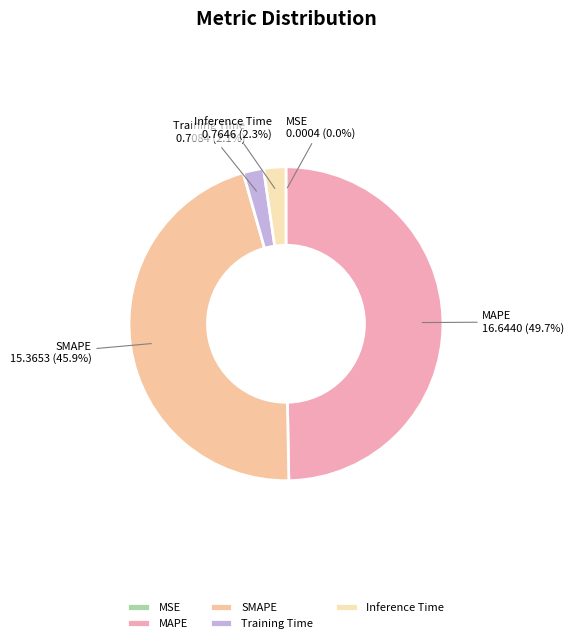

Is SMAPE the majority of the pie?

No